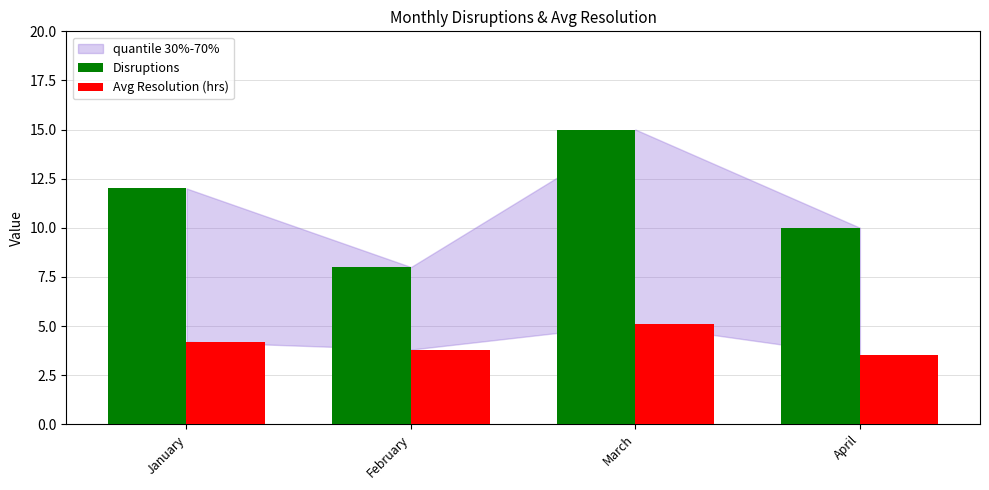

What is the difference between the Disruptions values at February and April?

2.0